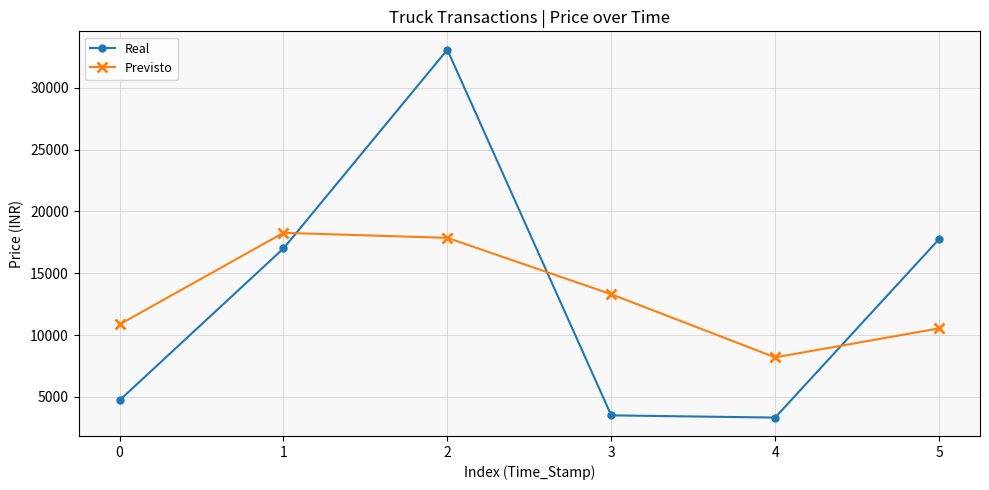

How many values in the Real series are below 17000?

3